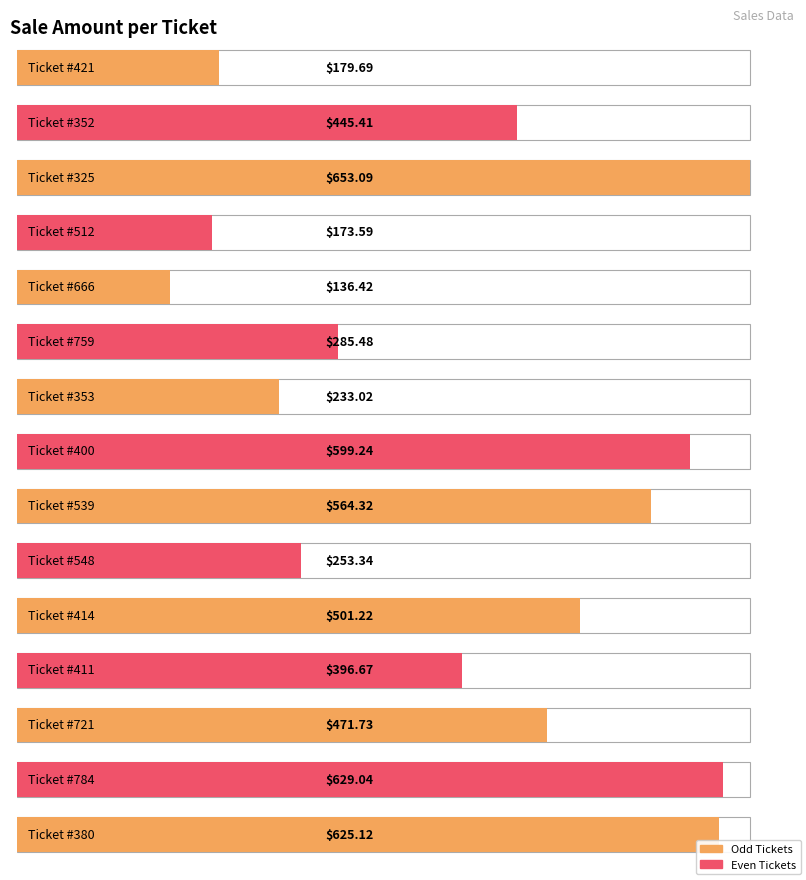

Which label corresponds to the smallest value in the chart?

666